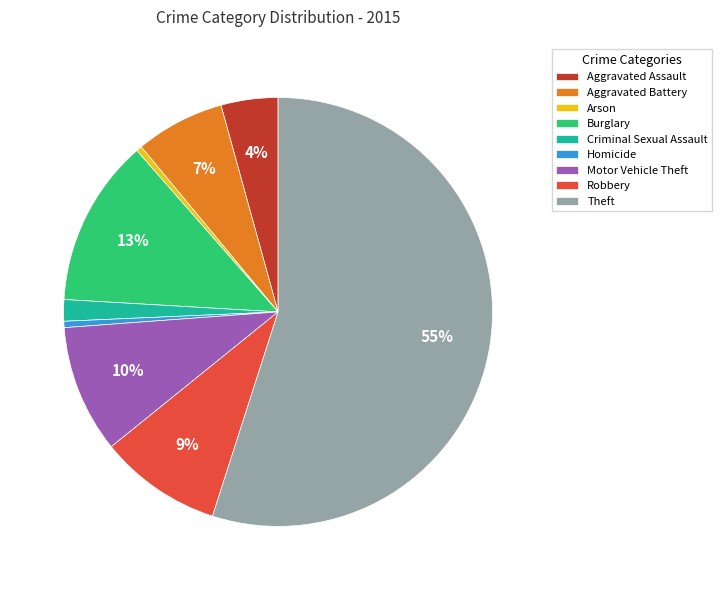

Which has a higher value, Arson or Theft?

Theft